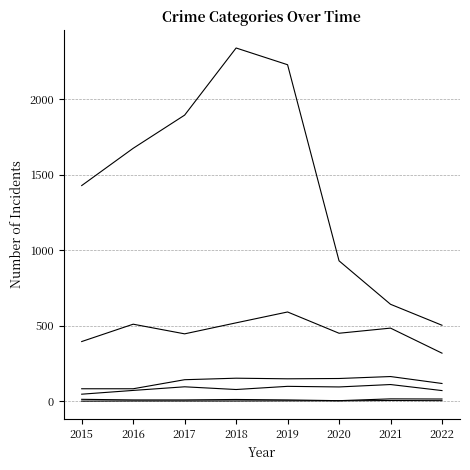

Reading left to right, extract all data points from this chart.

Aggravated Assault: 46	71	95	77	98	94	110	70
Aggravated Battery: 82	82	142	152	148	150	163	117
Robbery: 395	510	446	519	591	450	484	318
Theft: 1429	1676	1896	2341	2230	930	642	503
Criminal Sexual Assault: 12	8	8	11	8	3	15	14
Homicide: 0	1	1	1	2	2	4	3